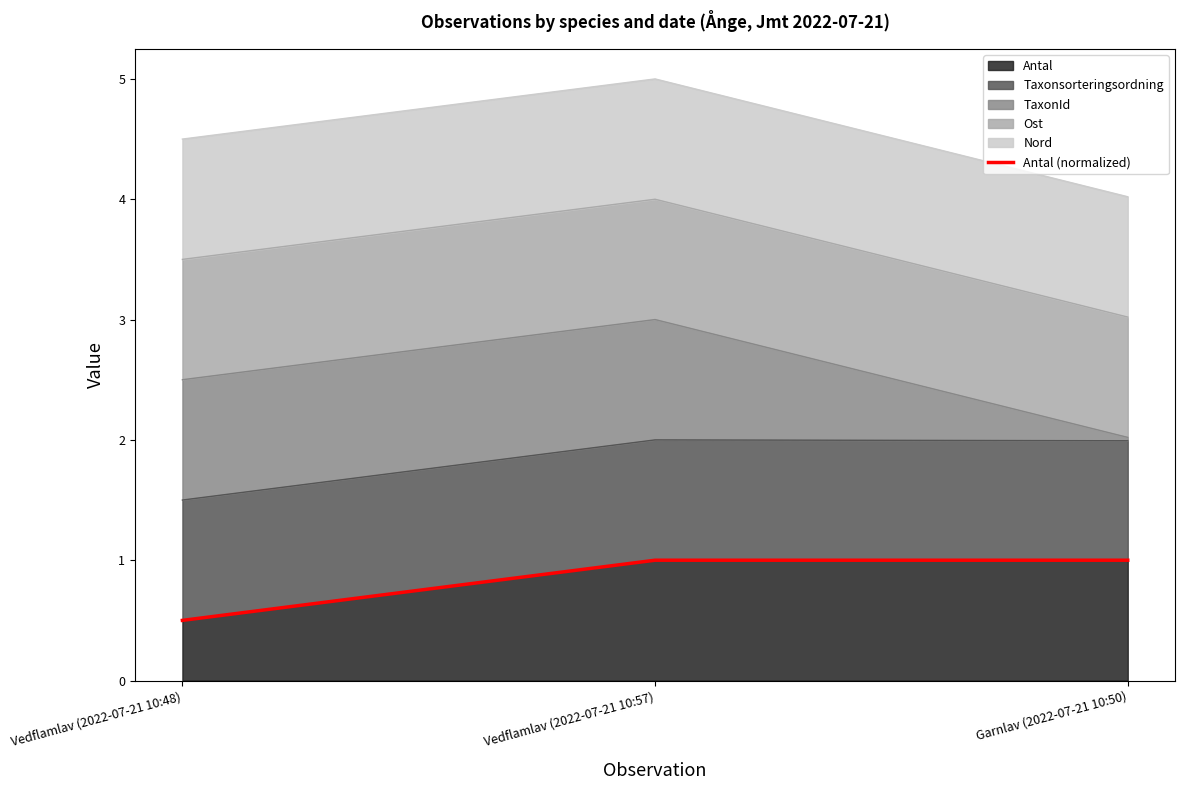

Which has a higher value, Vedflamlav (2022-07-21 10:57) or Vedflamlav (2022-07-21 10:48)?

Vedflamlav (2022-07-21 10:57)